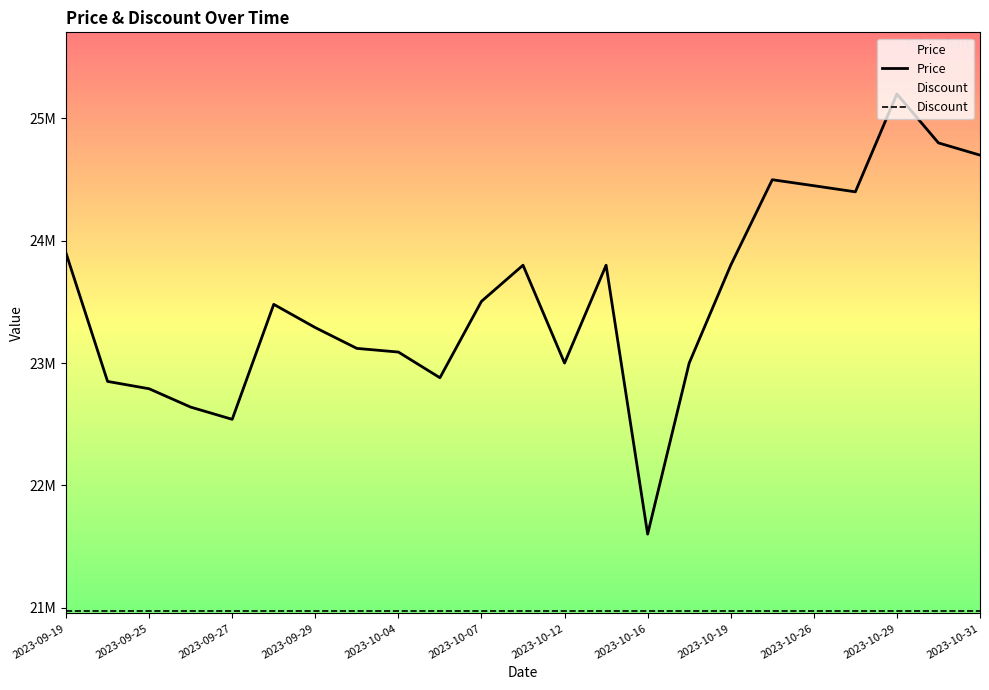

Reading right to left, extract all data points from this chart.

Price: 24700000.0	24800000.0	25200000.0	24400000.0	24450000.0	24499000.0	23800000.0	23000000.0	21601620.0	23800000.0	23000000.0	23800000.0	23504600.0	22880000.0	23090000.0	23120000.0	23290000.0	23480000.0	22540000.0	22640000.0	22790000.0	22850000.0	23899000.0
Discount: 20975173.0	20975173.0	20975173.0	20975173.0	20975173.0	20975173.0	20975173.0	20975173.0	20975173.0	20975173.0	20975173.0	20975173.0	20975173.0	20975173.0	20975173.0	20975173.0	20975173.0	20975173.0	20975173.0	20975173.0	20975173.0	20975173.0	20975173.0